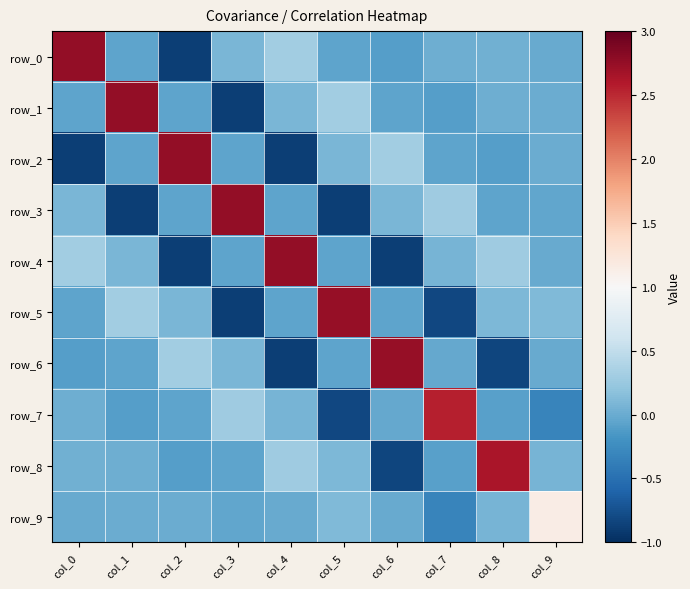

Read the row_8 value at col_7.

-0.1